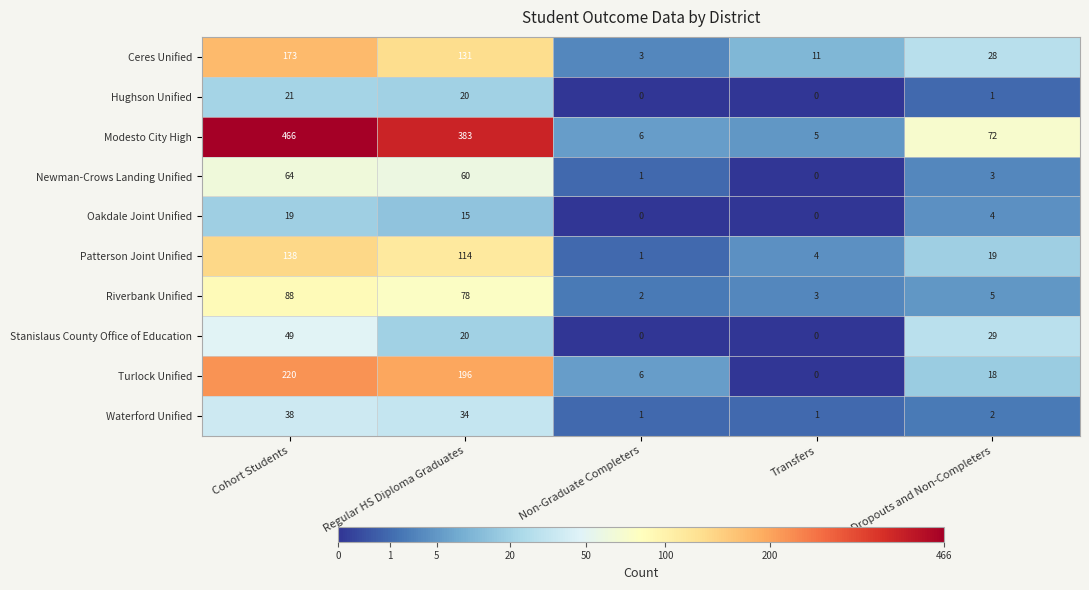

What is the lowest value of the Ceres Unified series?

3